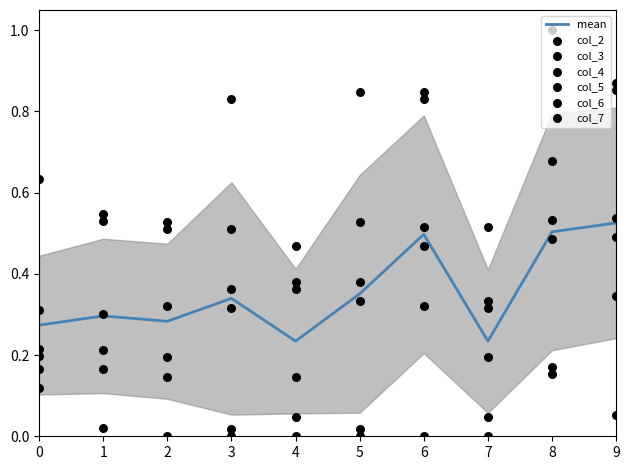

Is the value of col_6 at 0 greater than the value of col_7 at 4?

Yes